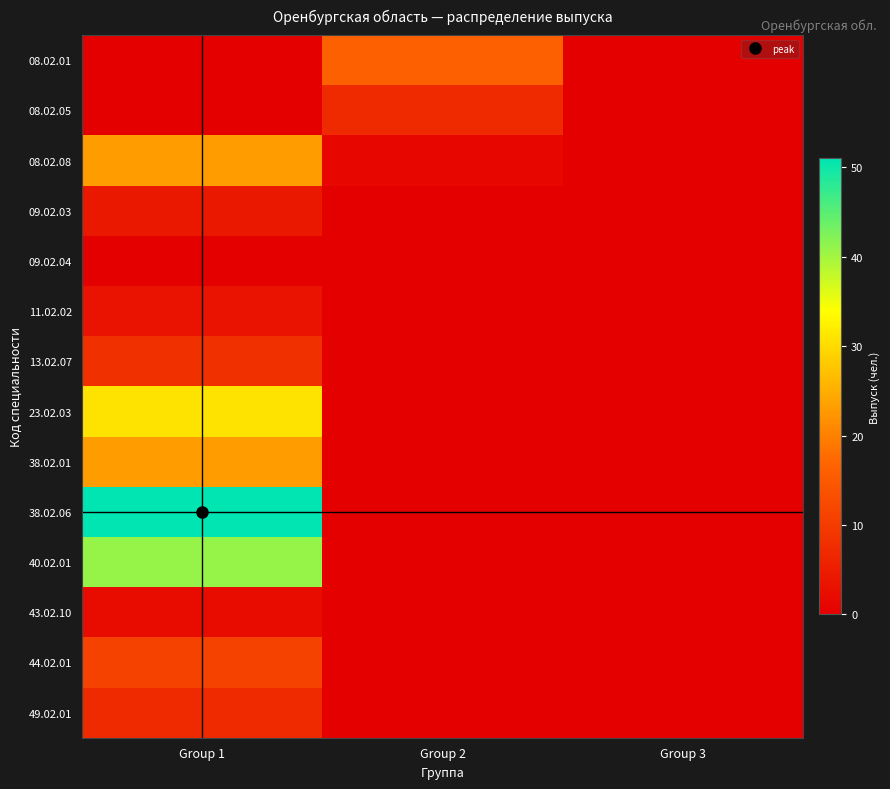

Reading right to left, list all the values displayed in this chart.

08.02.01: Group 3=0	Group 2=16	Group 1=0
08.02.05: Group 3=0	Group 2=7	Group 1=0
08.02.08: Group 3=0	Group 2=1	Group 1=23
09.02.03: Group 3=0	Group 2=0	Group 1=4
09.02.04: Group 3=0	Group 2=0	Group 1=0
11.02.02: Group 3=0	Group 2=0	Group 1=3
13.02.07: Group 3=0	Group 2=0	Group 1=8
23.02.03: Group 3=0	Group 2=0	Group 1=31
38.02.01: Group 3=0	Group 2=0	Group 1=23
38.02.06: Group 3=0	Group 2=0	Group 1=51
40.02.01: Group 3=0	Group 2=0	Group 1=41
43.02.10: Group 3=0	Group 2=0	Group 1=2
44.02.01: Group 3=0	Group 2=0	Group 1=11
49.02.01: Group 3=0	Group 2=0	Group 1=7